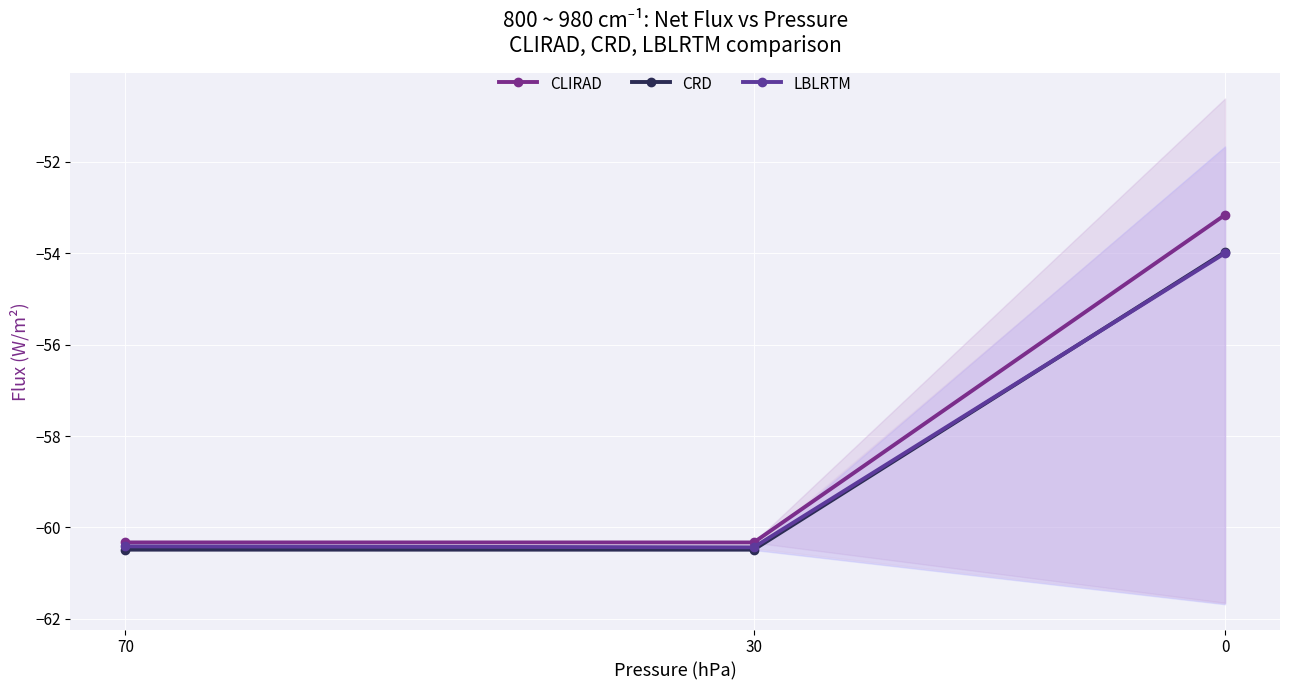

Is it true that CLIRAD equals -53.2 at 0?

True